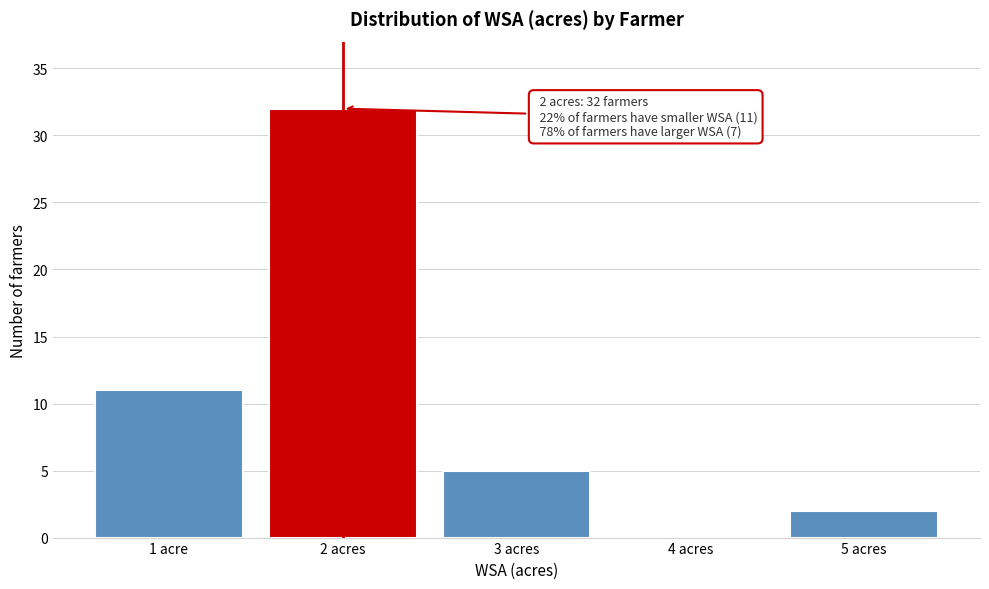

Reading left to right, list all the values displayed in this chart.

1 acre=11	2 acres=32	3 acres=5	4 acres=0	5 acres=2